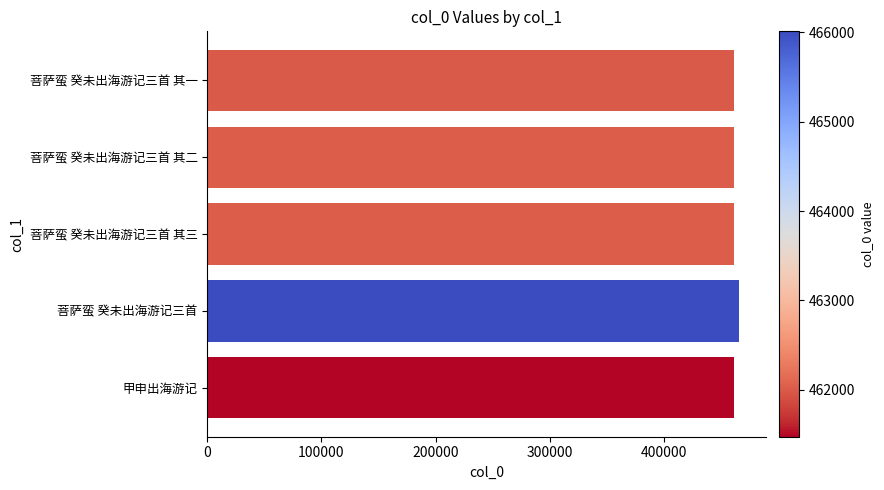

What is the greatest value displayed?

466011